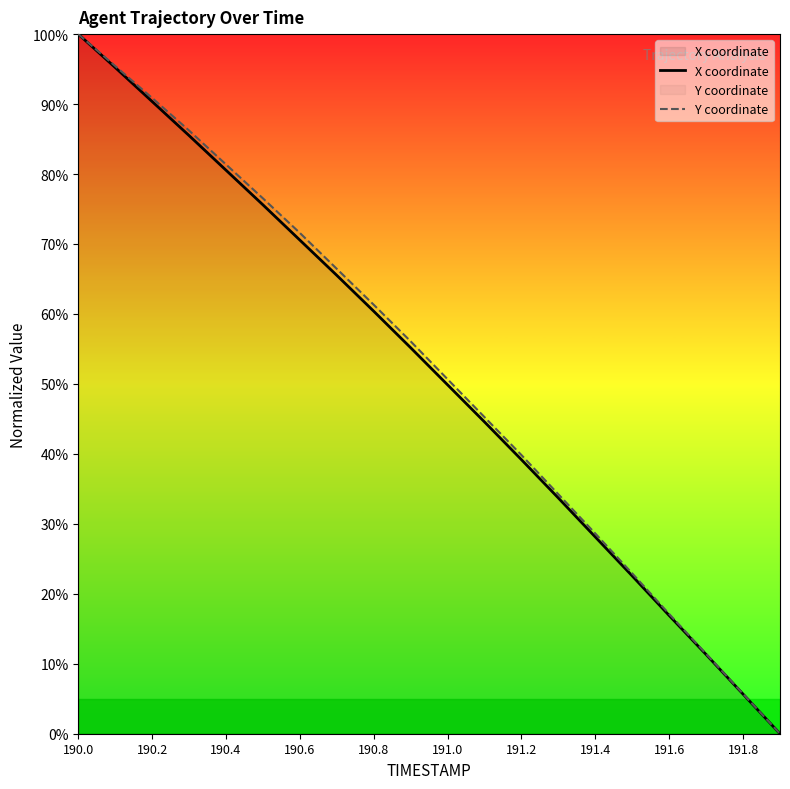

At which category is the sum across all series the highest?

190.0